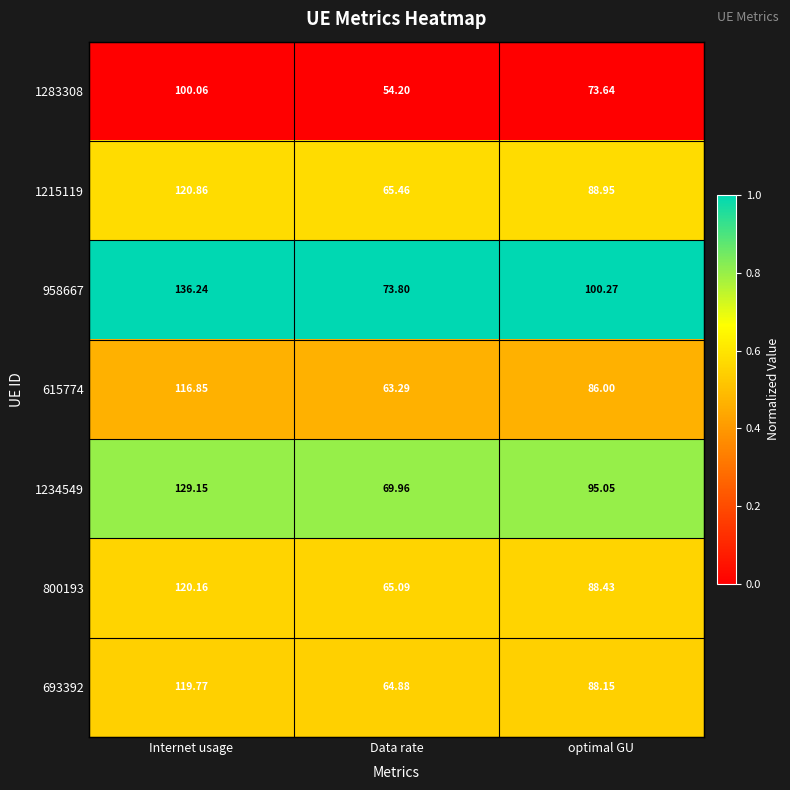

Count the number of data series in this chart.

7